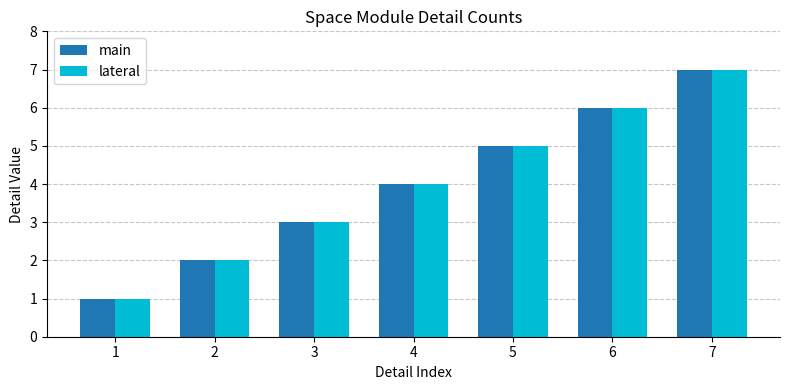

At which label is main closest to 4?

4